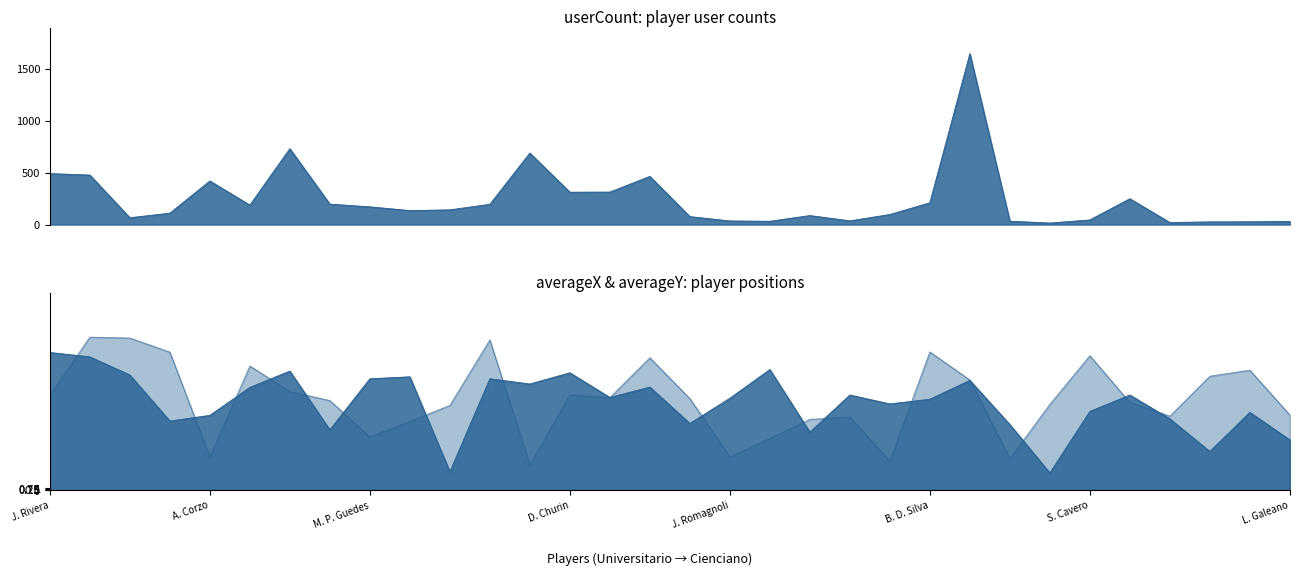

What is the total value across all series at W. Riveros?

280.7